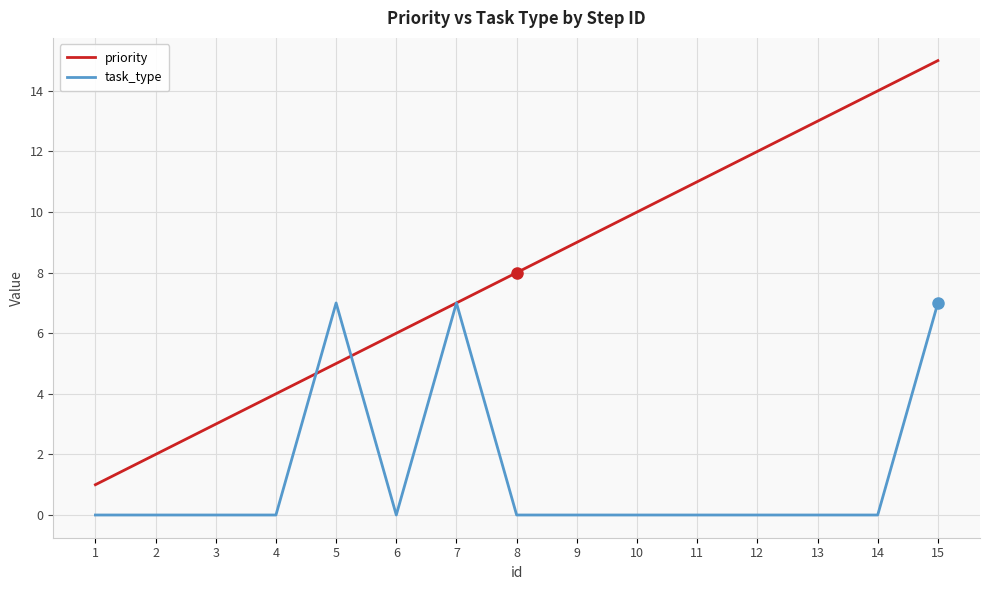

What is the difference between the maximum and second lowest values in the priority series?

13